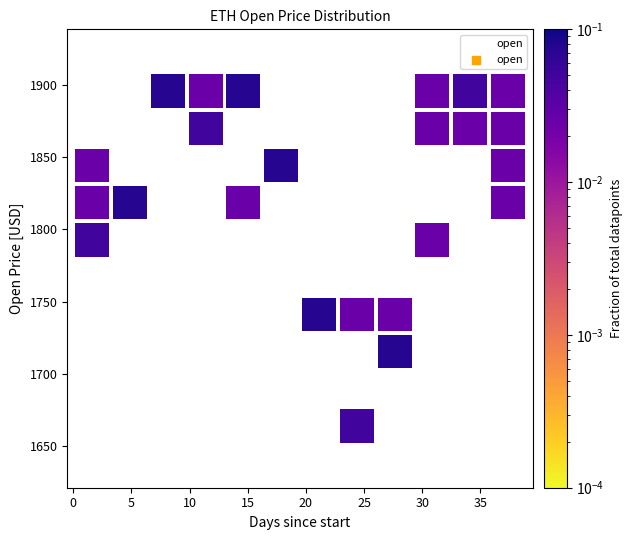

What Y value in the scatter plot is closest to 1779?

1792.0